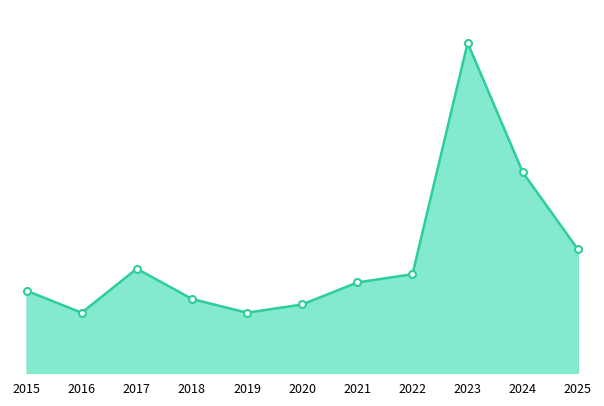

How many distinct data groups are displayed?

1